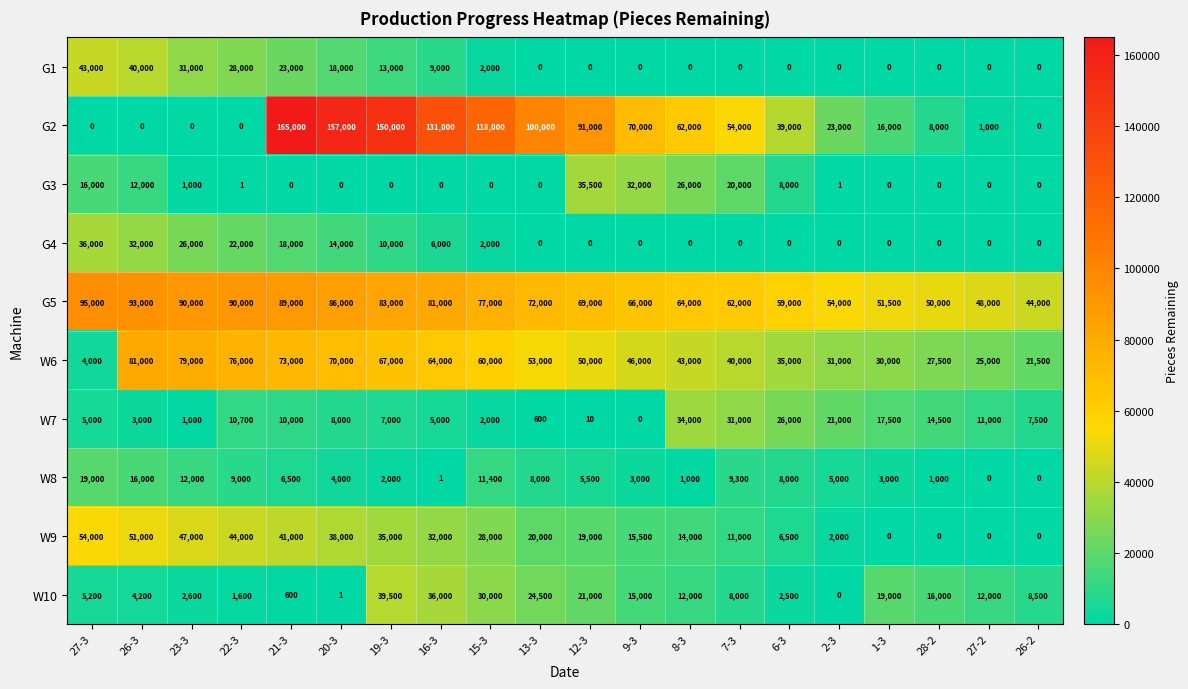

What is the difference between the highest and lowest values at 27-3?

95000